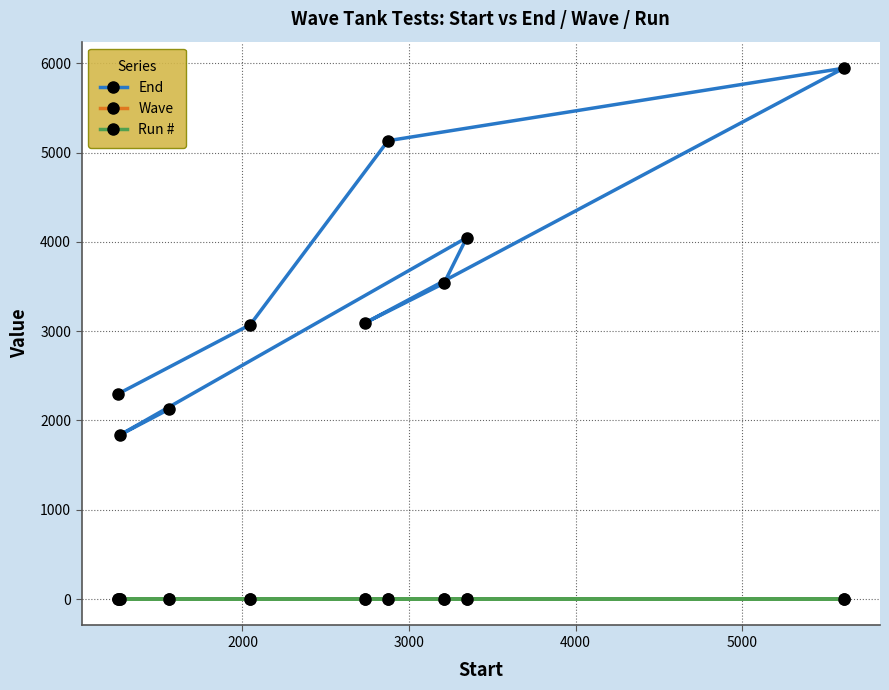

Reading left to right, extract all data points from this chart.

End: 2296	3073	5133	5945	3093	3537	4047	1839	2125
Wave: 1	1	1	2	2	2	3	3	3
Run #: 1	2	3	1	2	3	1	2	3